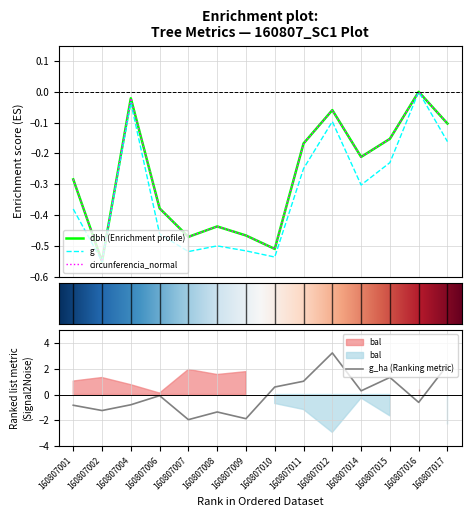

Reading left to right, what are all the values shown in this chart?

dbh: -0.3	-0.5	-0.0	-0.4	-0.5	-0.4	-0.5	-0.5	-0.2	-0.1	-0.2	-0.2	0.0	-0.1
g: -0.4	-0.5	-0.0	-0.5	-0.5	-0.5	-0.5	-0.5	-0.2	-0.1	-0.3	-0.2	0.0	-0.2
bal: -0.8	-1.2	-0.8	-0.1	-2.0	-1.4	-1.9	0.6	1.0	3.2	0.3	1.3	-0.6	2.3
circunferencia_normal: -0.3	-0.5	-0.0	-0.4	-0.5	-0.4	-0.5	-0.5	-0.2	-0.1	-0.2	-0.2	0.0	-0.1